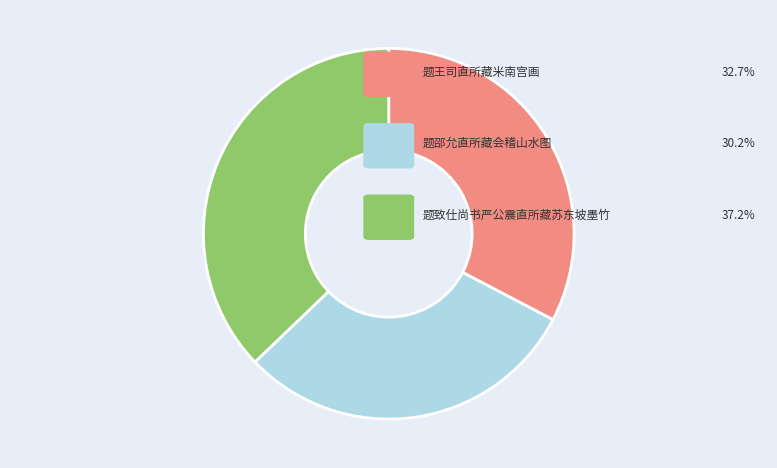

Is there any slice that represents more than half of the pie?

No